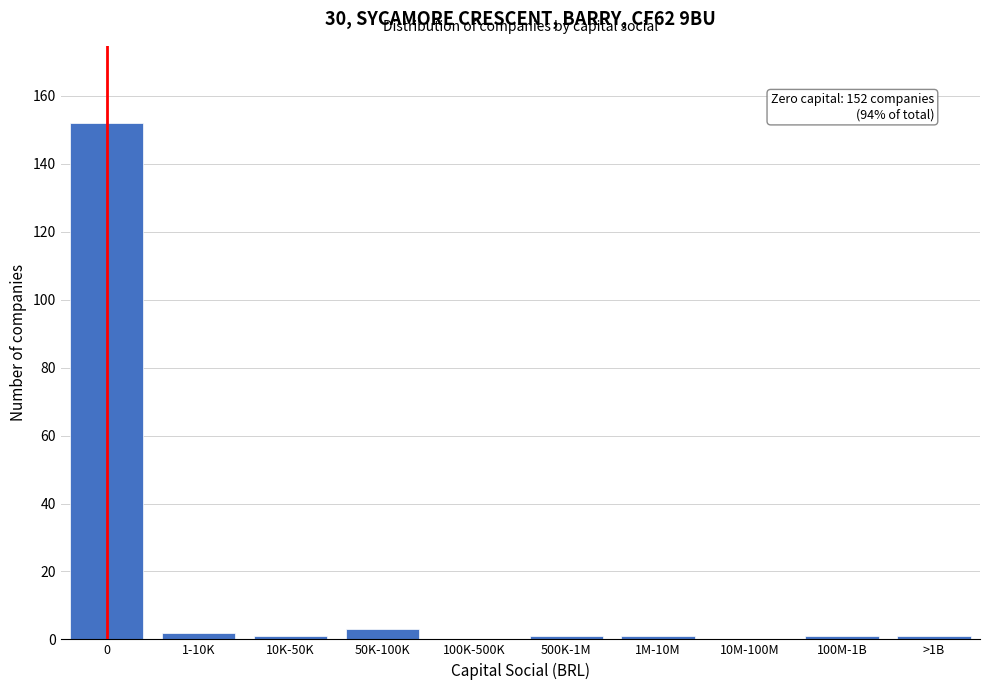

Reading right to left, extract all data points from this chart.

>1B=1	100M-1B=1	10M-100M=0	1M-10M=1	500K-1M=1	100K-500K=0	50K-100K=3	10K-50K=1	1-10K=2	0=152